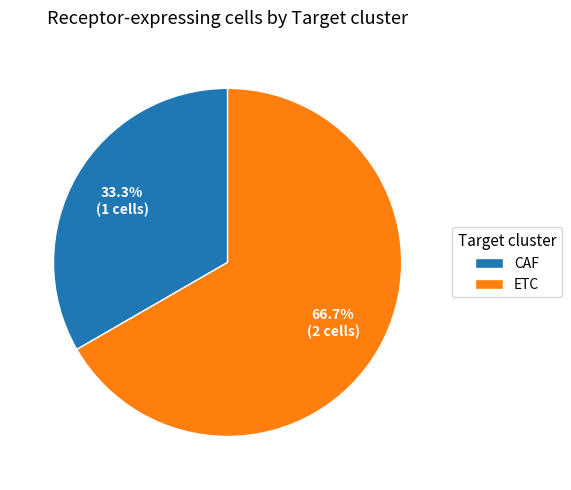

To the nearest percent, what is the combined percentage of ETC and CAF?

100%